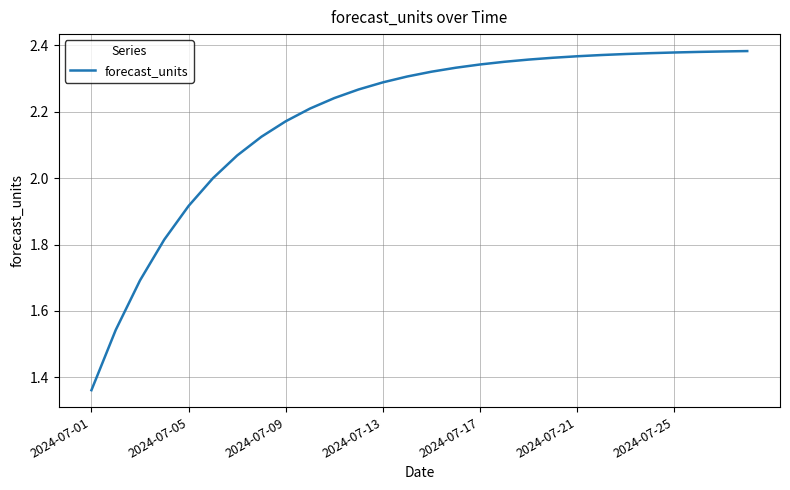

Where is the data nearest to the value 1?

2024-07-01